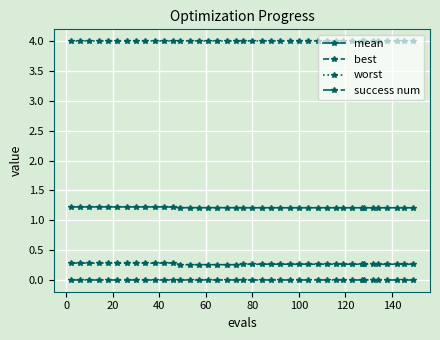

True or false: worst and best cross at least once.

False